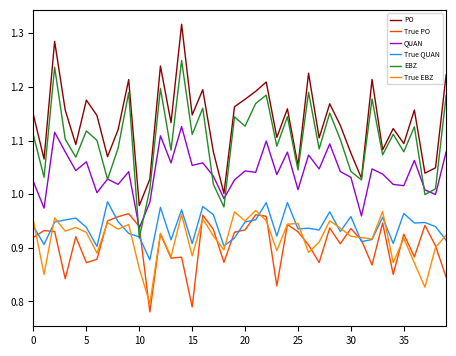

Which series has the largest total across all categories?

PO